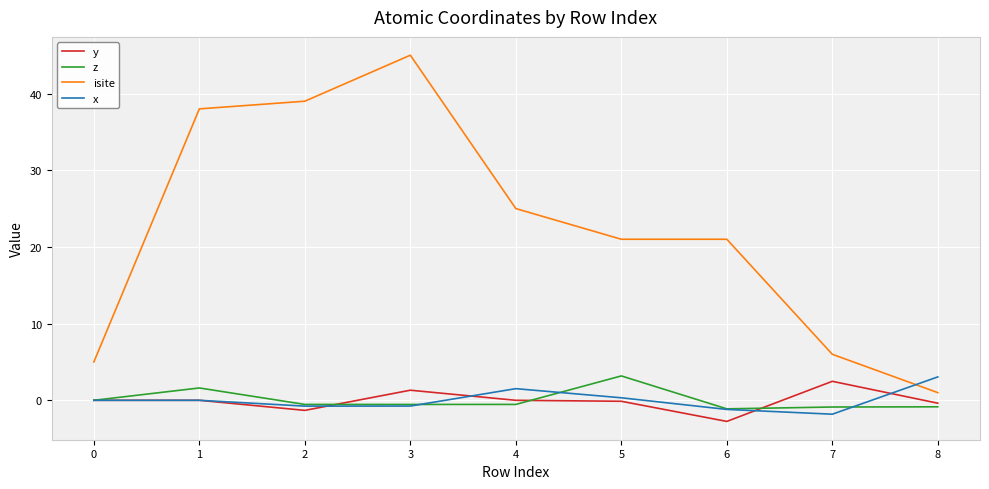

What are all the series names shown in the legend?

y, z, isite, x